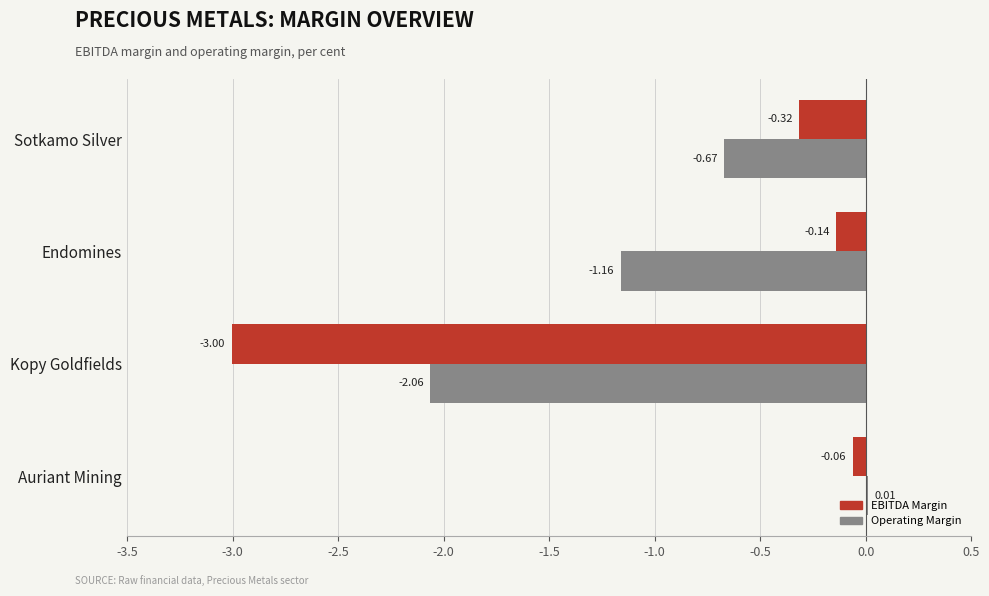

What is the total value across all series at Sotkamo Silver?

-1.0